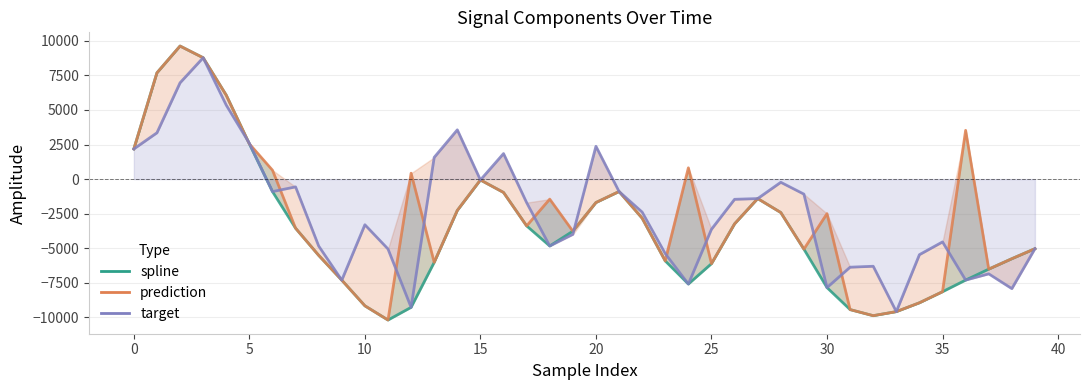

Rank the series at 0 from highest to lowest value.

spline, prediction, target